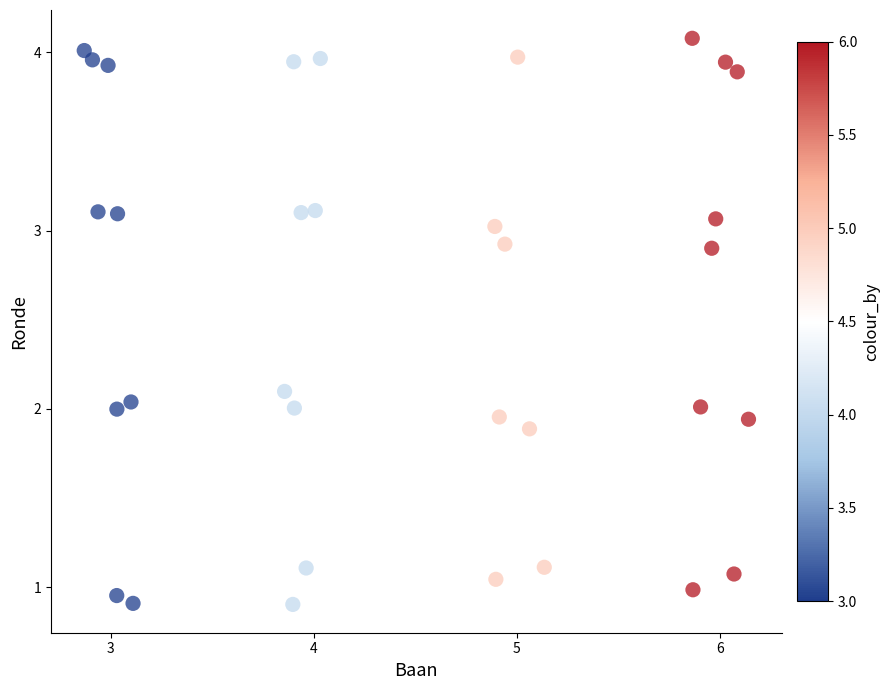

What is the range of Y values (max minus min)?

3.2